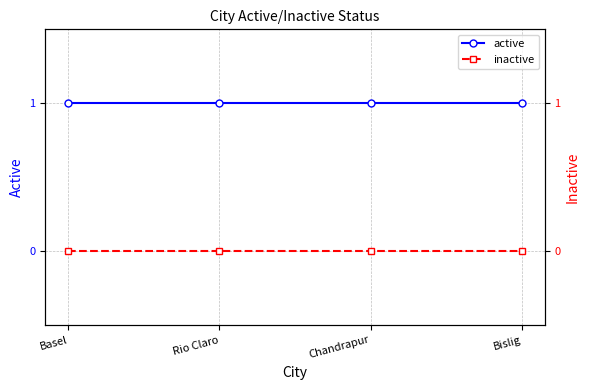

How many distinct data groups are displayed?

2